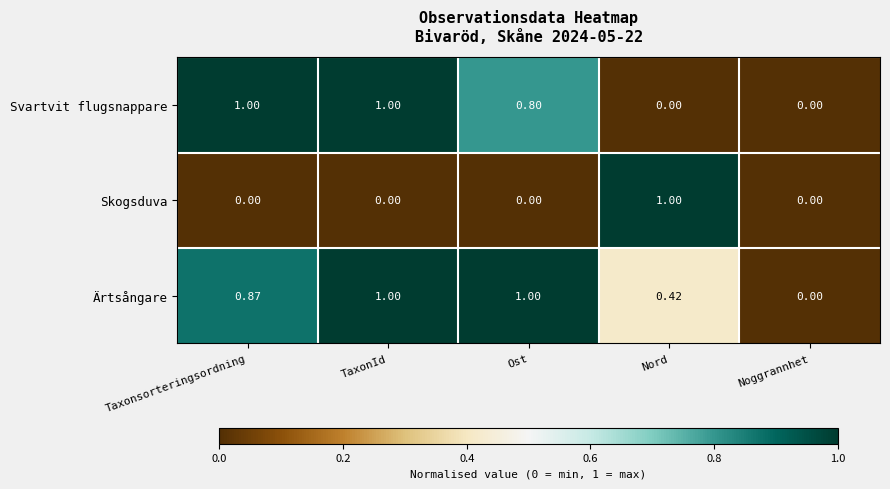

At which label is Ärtsångare closest to 0?

Noggrannhet